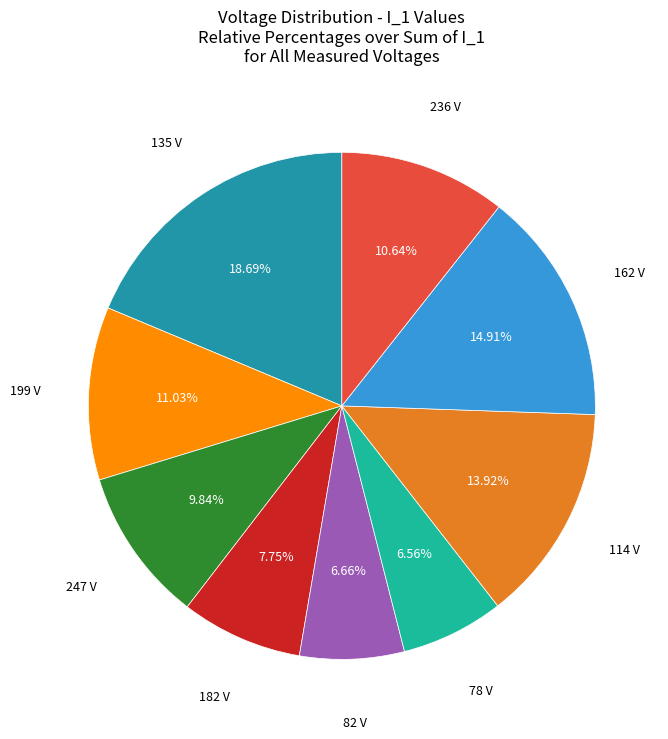

Does any single category account for the majority?

No